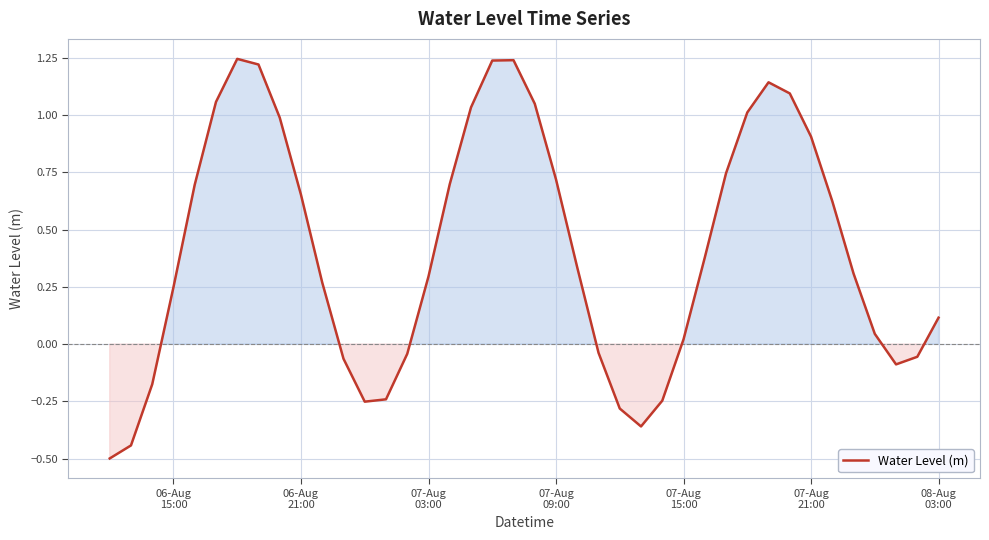

What is the minimum value shown in the chart?

-0.5